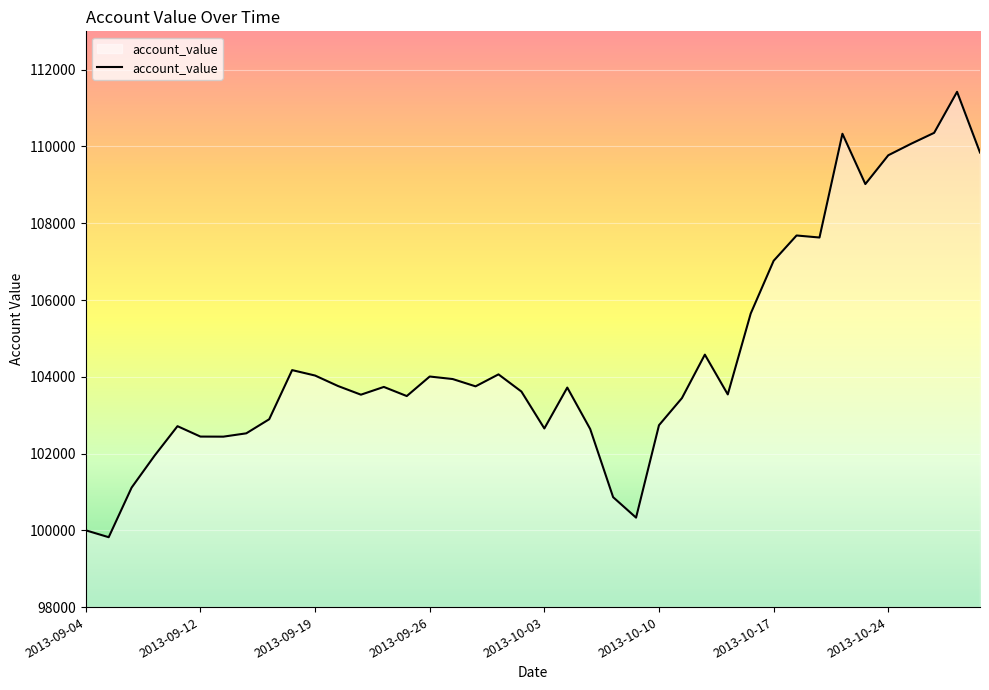

What is the greatest value displayed?

111424.2